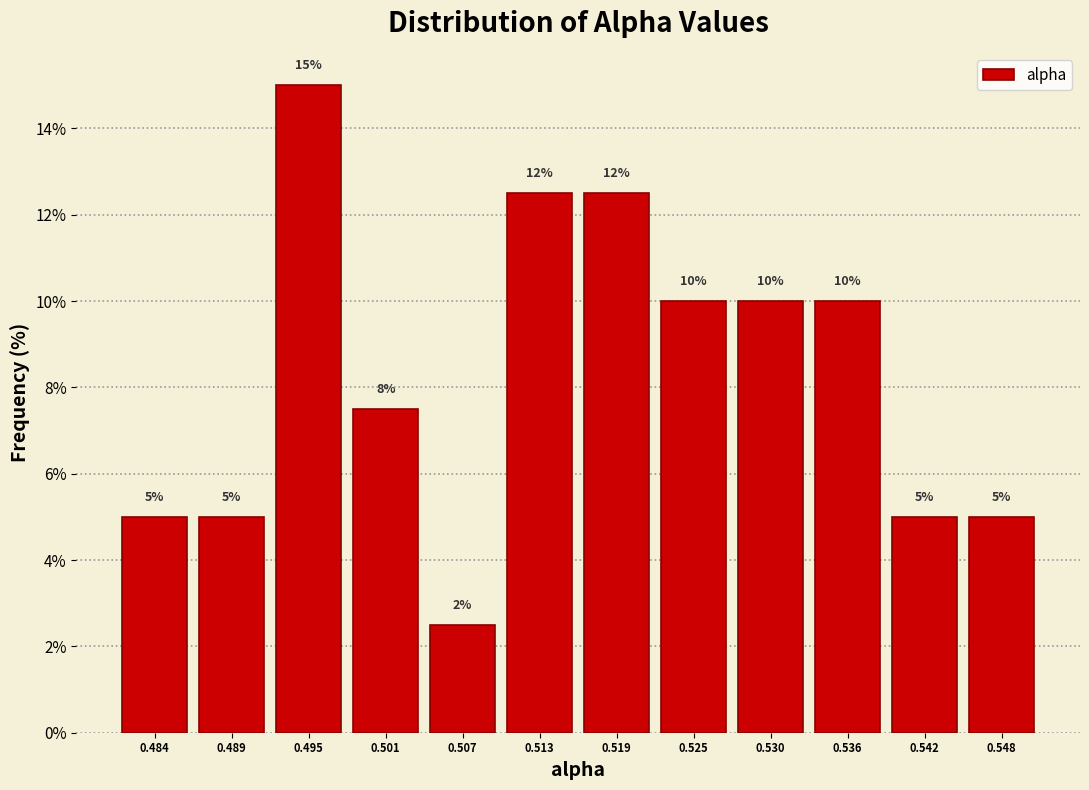

Which range on the x-axis has the tallest bar?

0.492 to 0.498